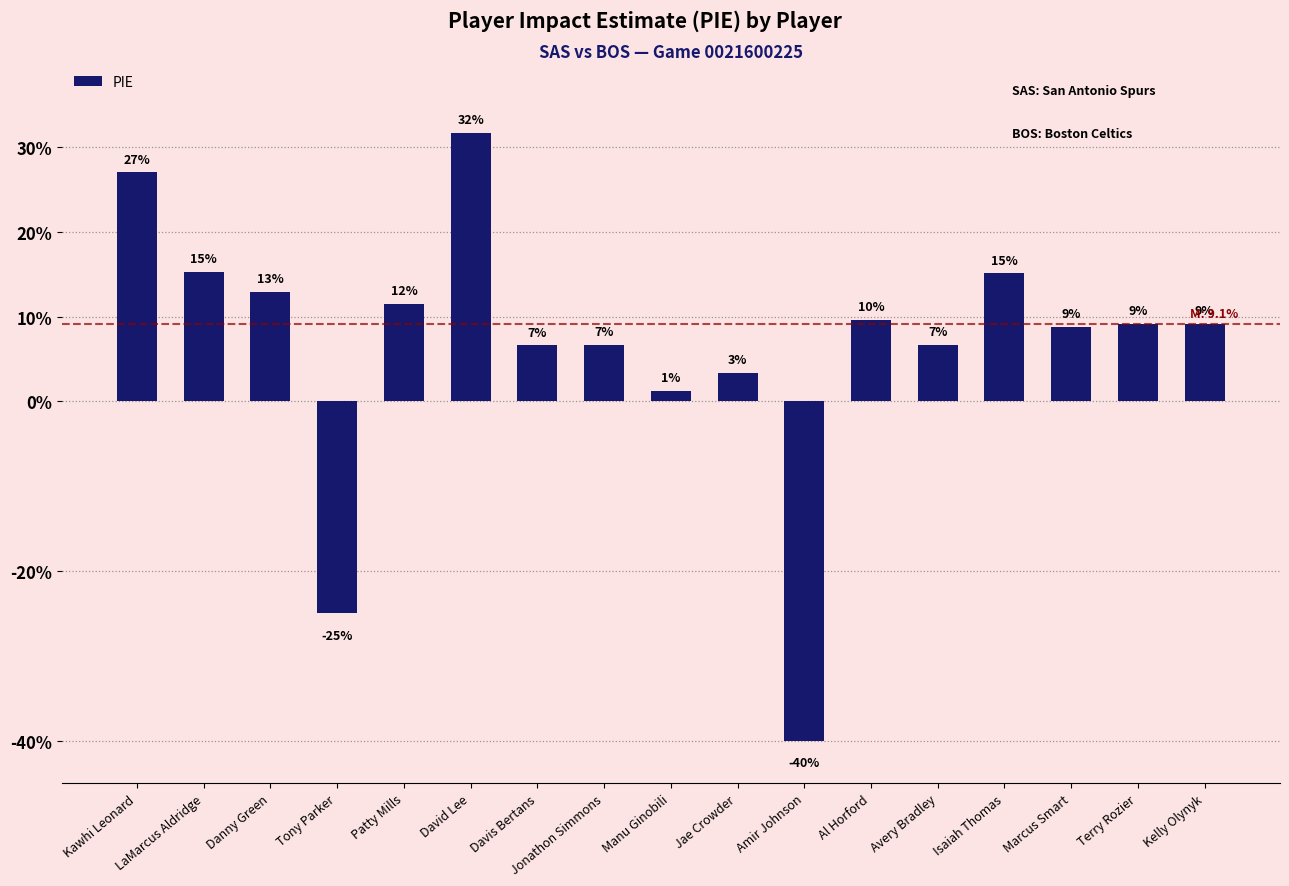

List the labels in order of value, largest first.

David Lee, Kawhi Leonard, LaMarcus Aldridge, Isaiah Thomas, Danny Green, Patty Mills, Al Horford, Terry Rozier, Kelly Olynyk, Marcus Smart, Jonathon Simmons, Avery Bradley, Davis Bertans, Jae Crowder, Manu Ginobili, Tony Parker, Amir Johnson